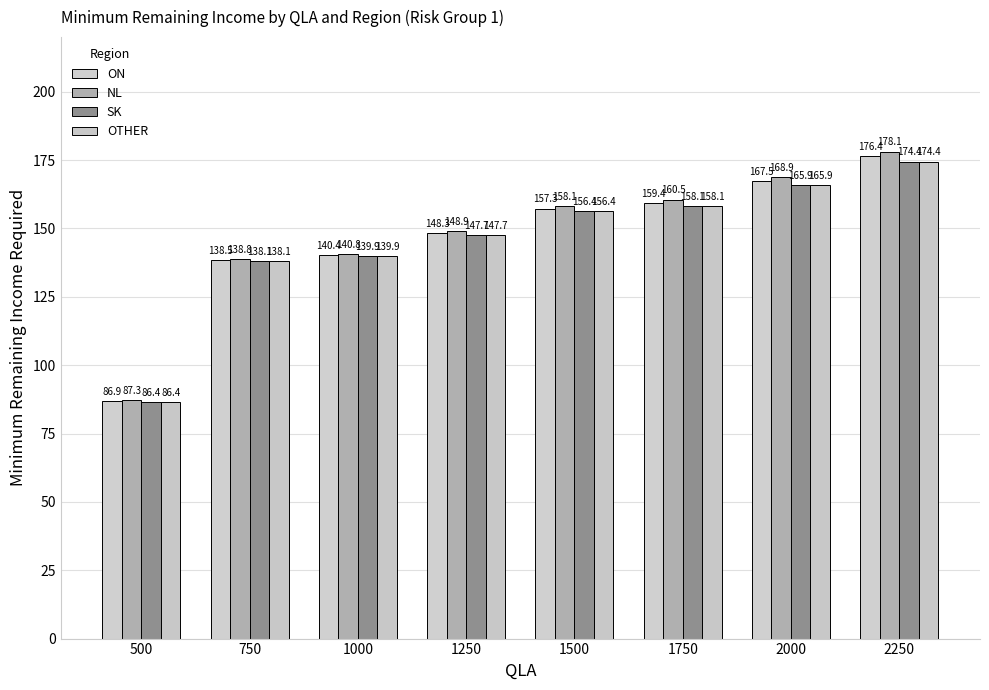

How many values in the OTHER series exceed 156?

4